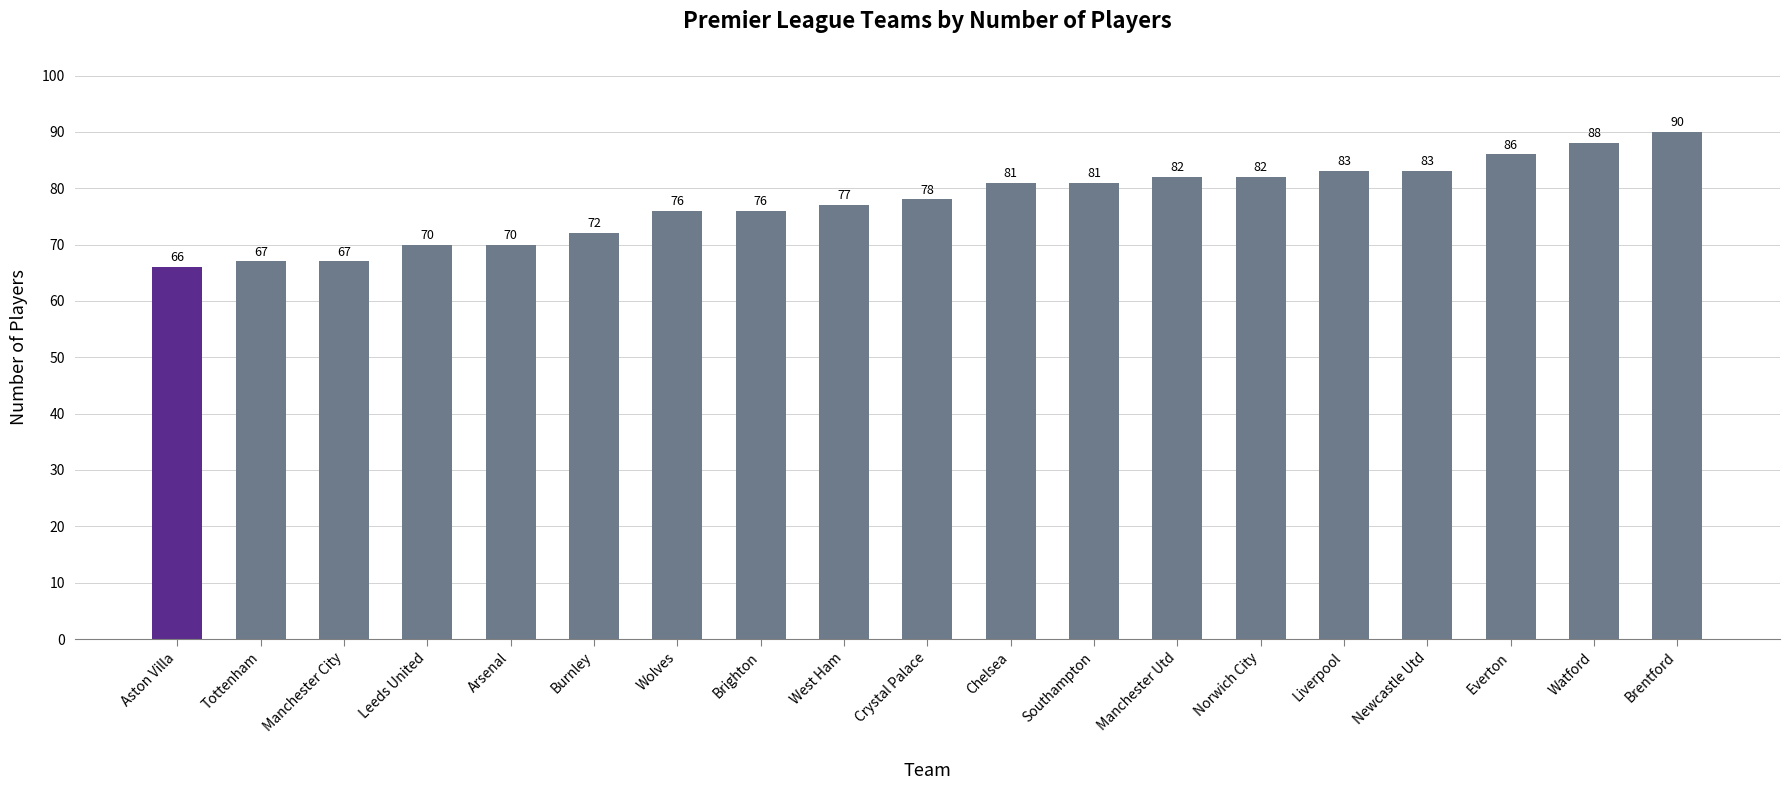

Which category has the lowest value across all series?

Aston Villa